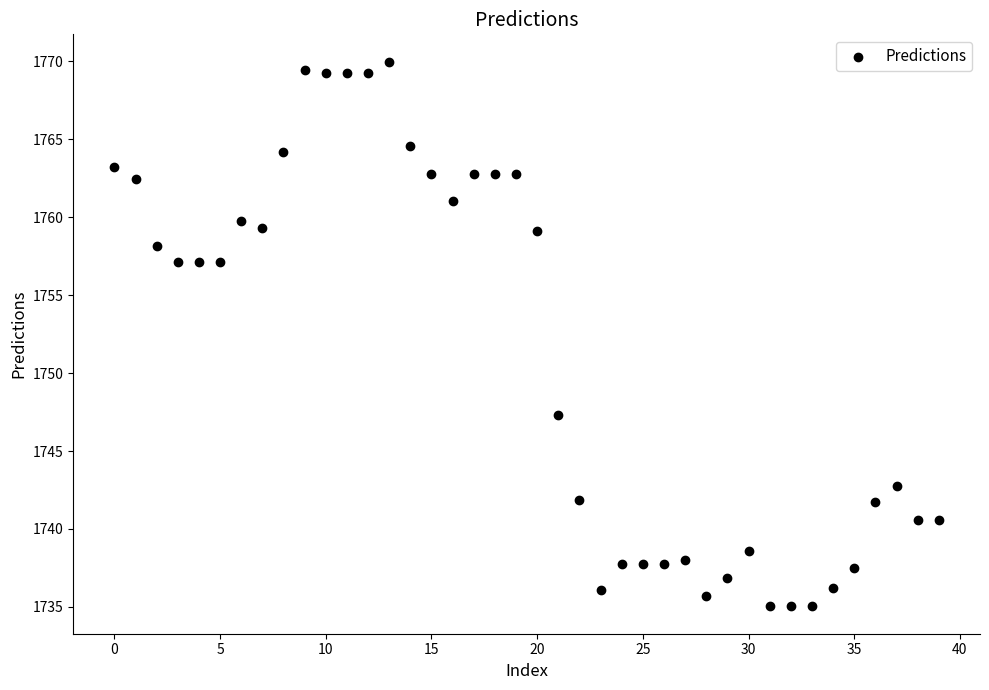

What is the range of Y values (max minus min)?

35.0